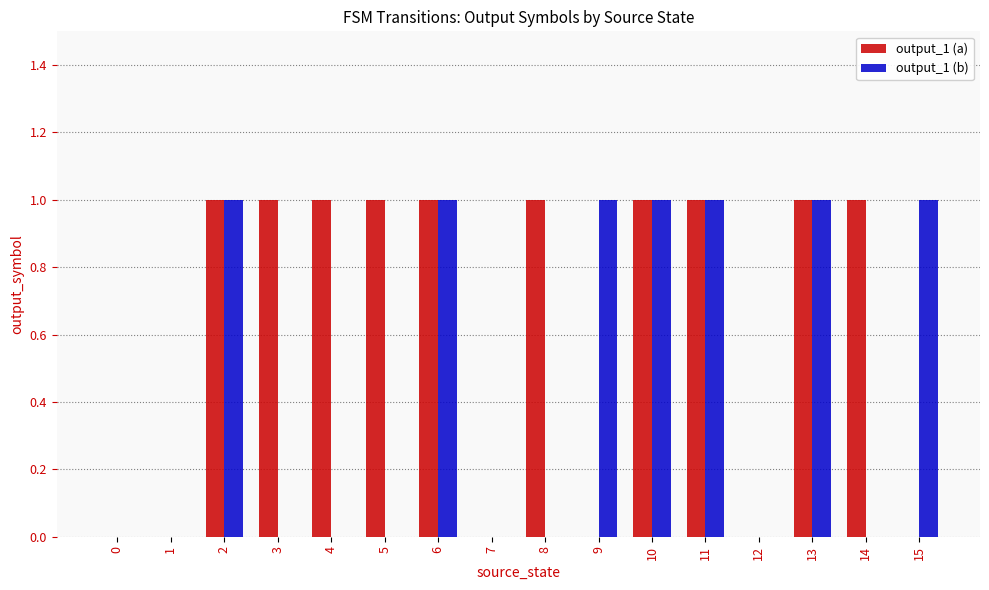

True or false: output_1 (b) has a value of 1 at 9.

True